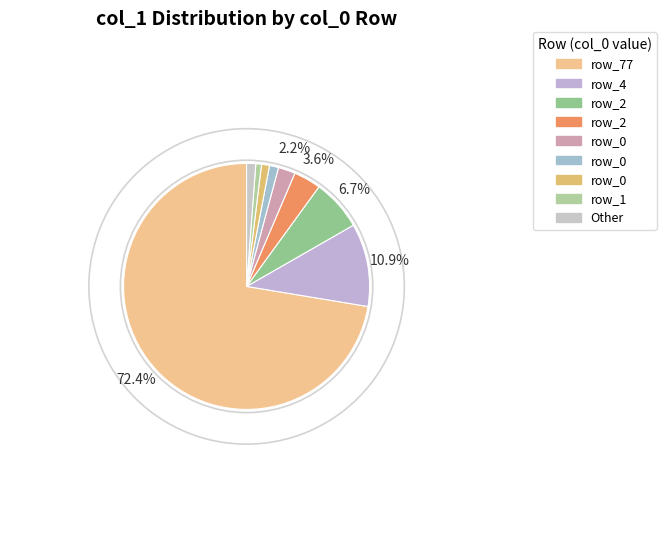

To the nearest percent, what is the average slice percentage?

11%